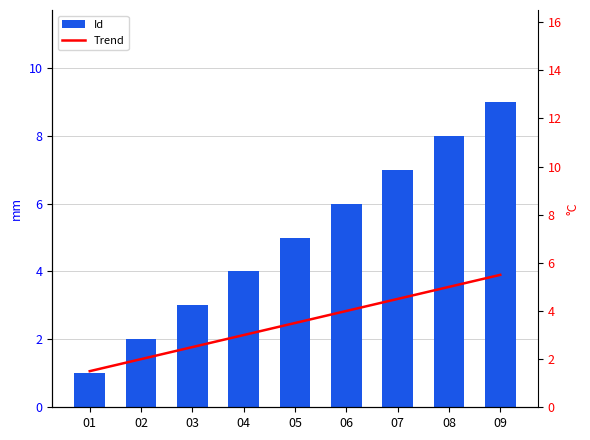

What is the lowest value of the Trend series?

1.5